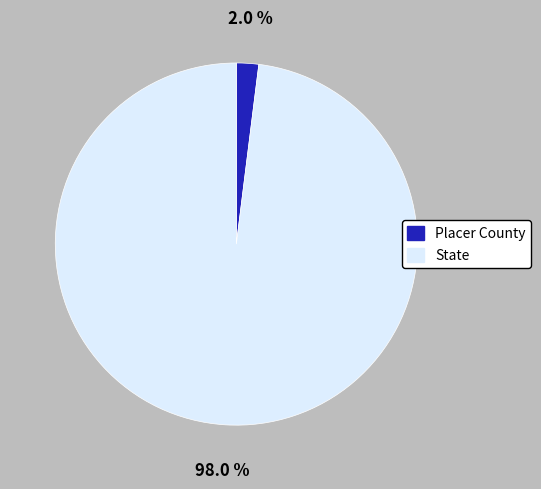

To the nearest percent, what is the difference between the State and Placer County slice percentages?

96%